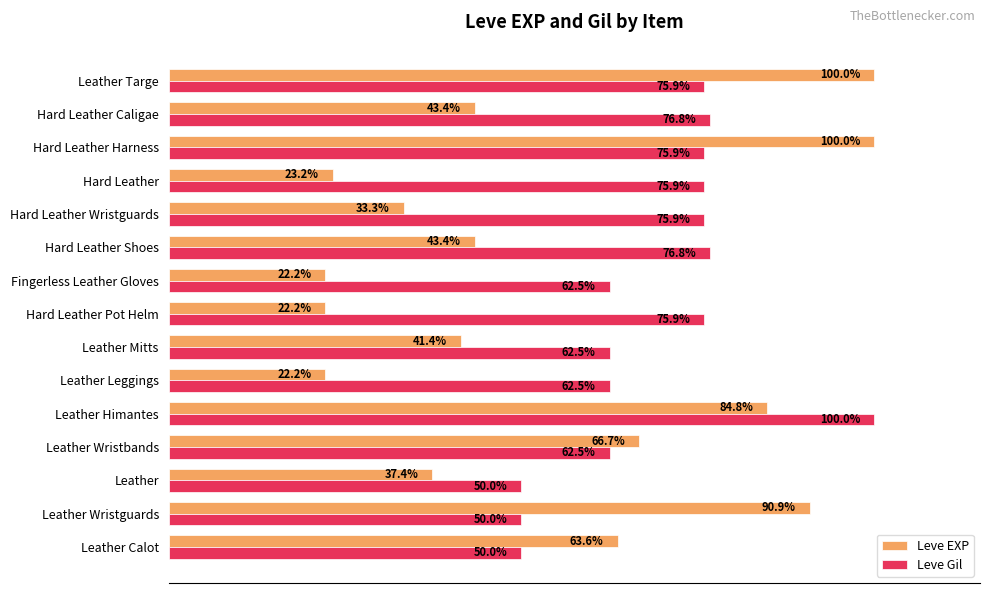

Which series has the widest spread of values?

Leve EXP